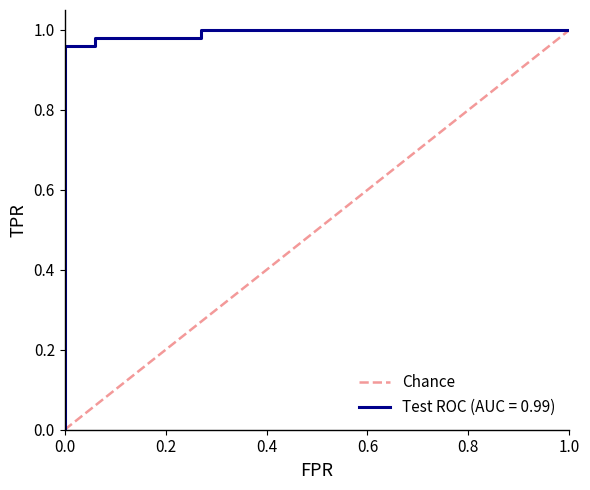

Between 1.0 and 0.0, which is larger?

1.0